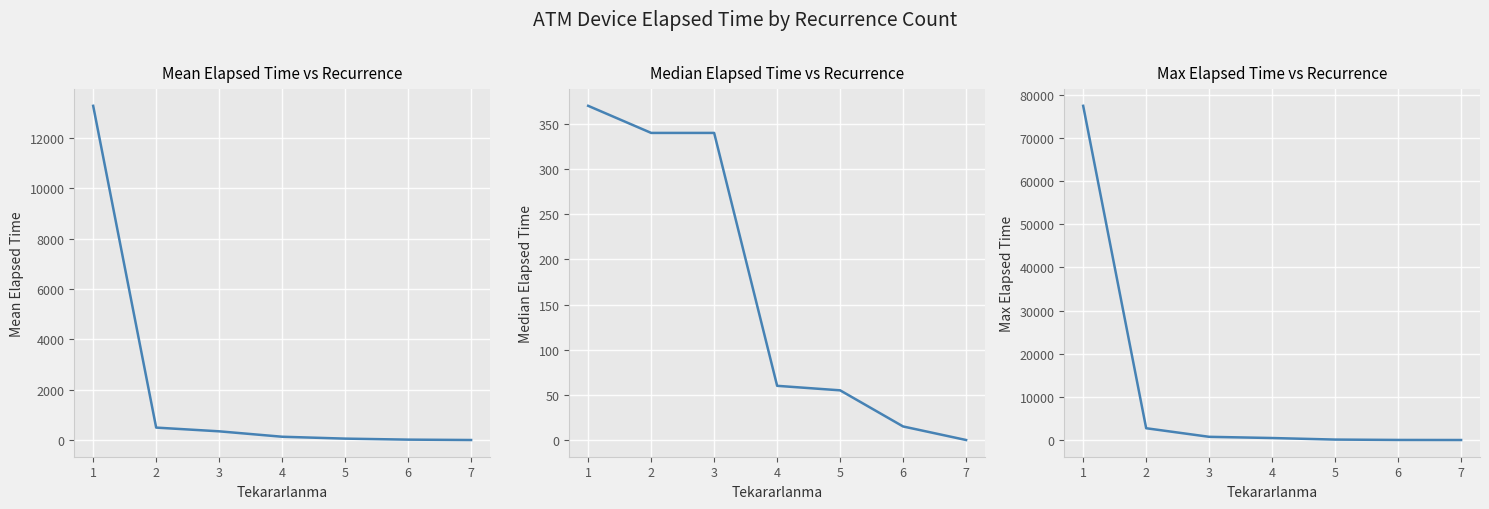

How many lines are shown in the chart?

3